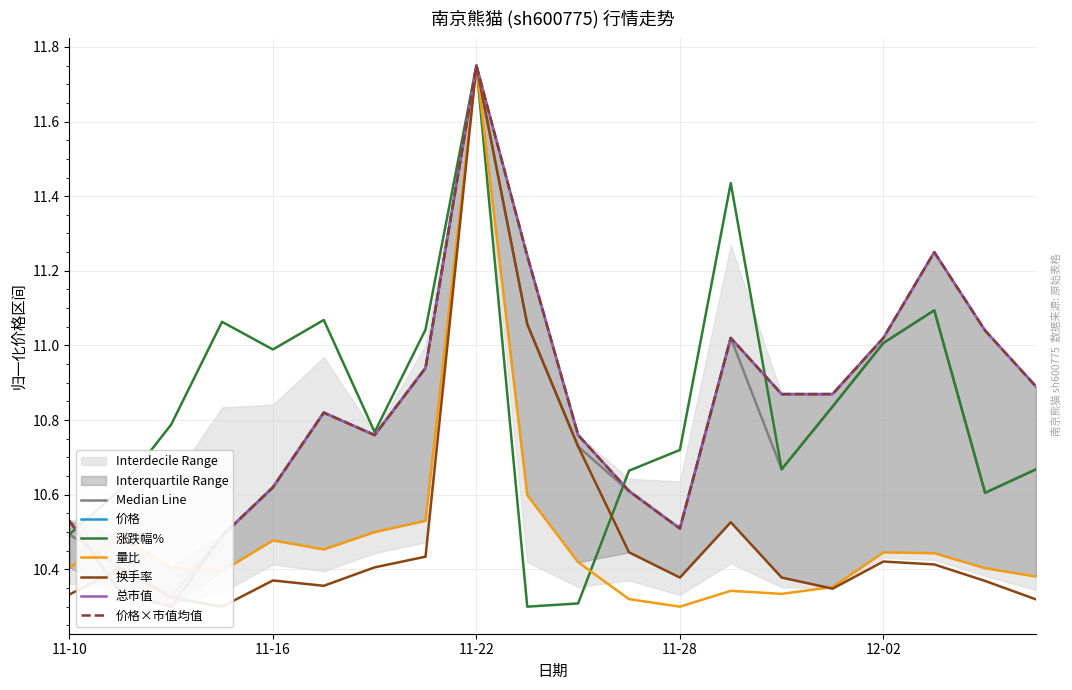

The value of 涨跌幅% at 11-28 is 17.2. True or false?

False